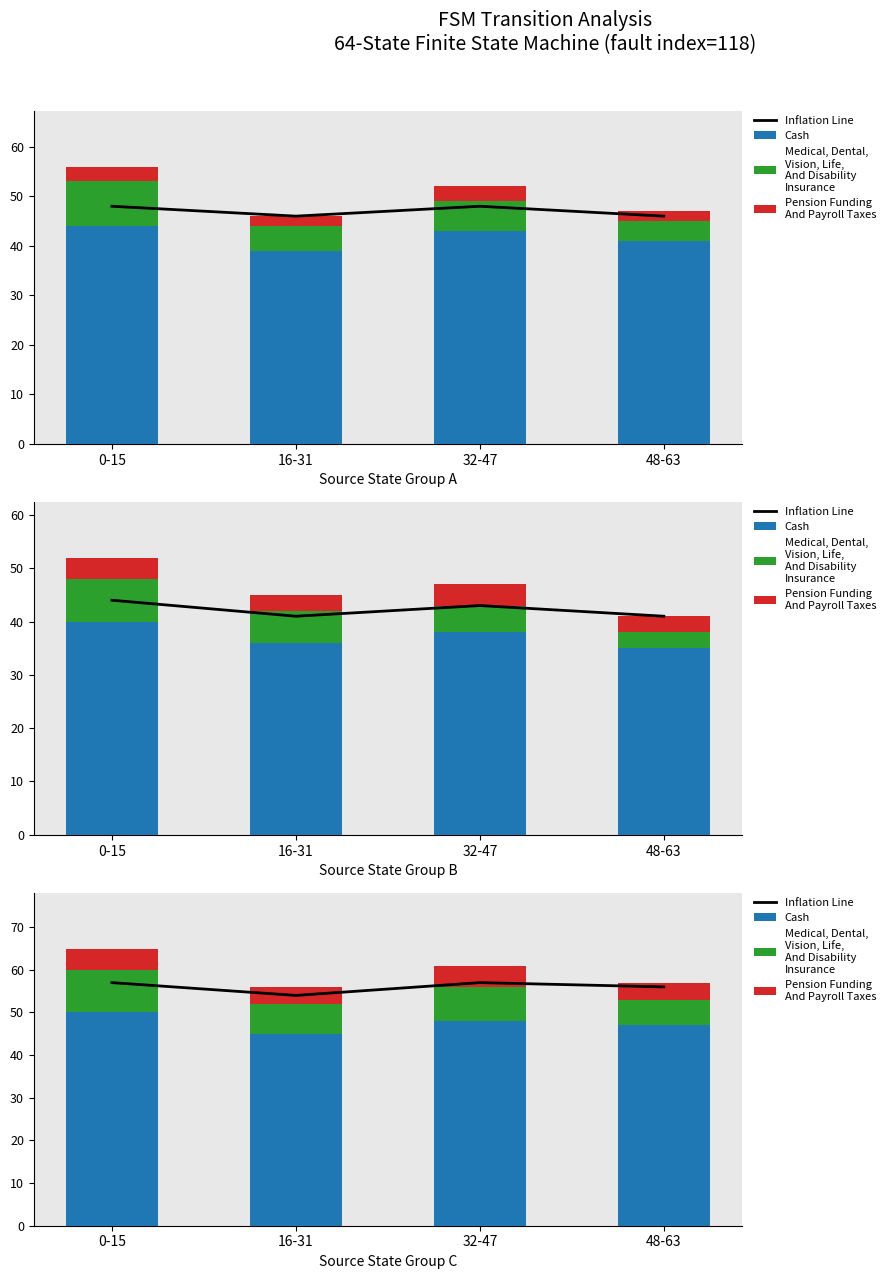

The value of Inflation Line at 16-31 is 97. True or false?

False